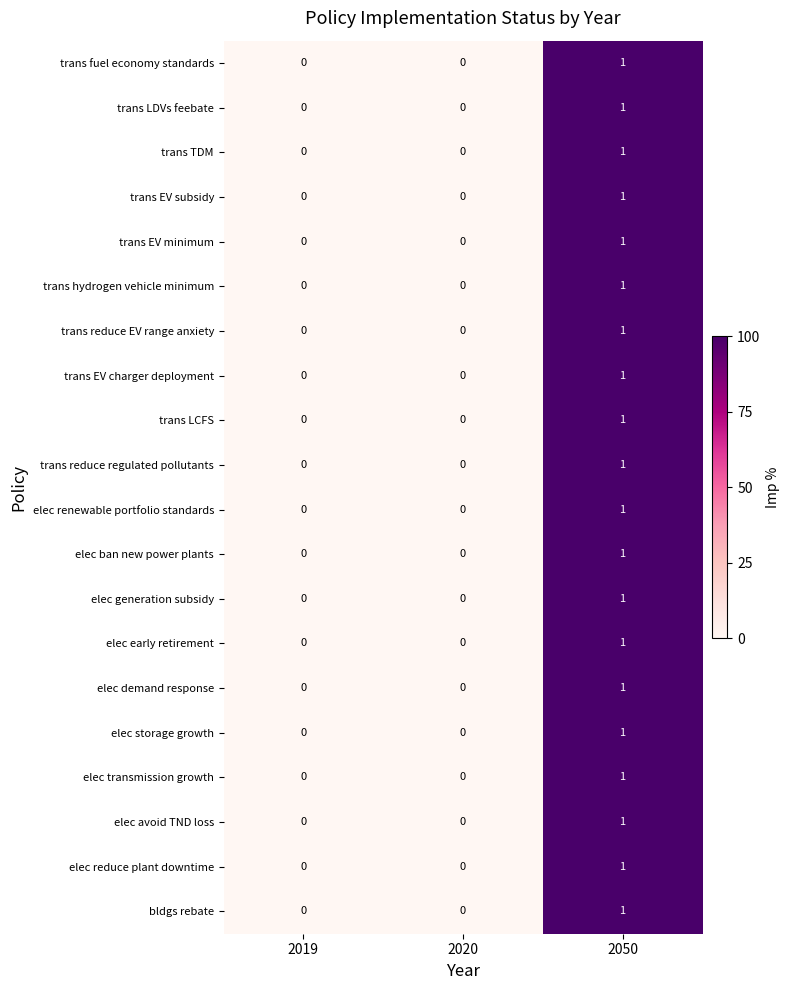

True or false: elec demand response has a value of 0 at 2019.

True